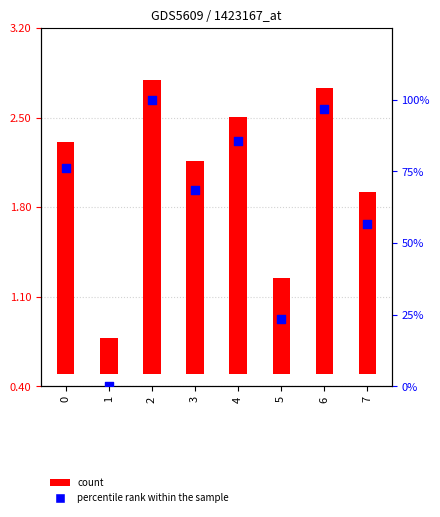

What is the total value across all series at 7?

58.1